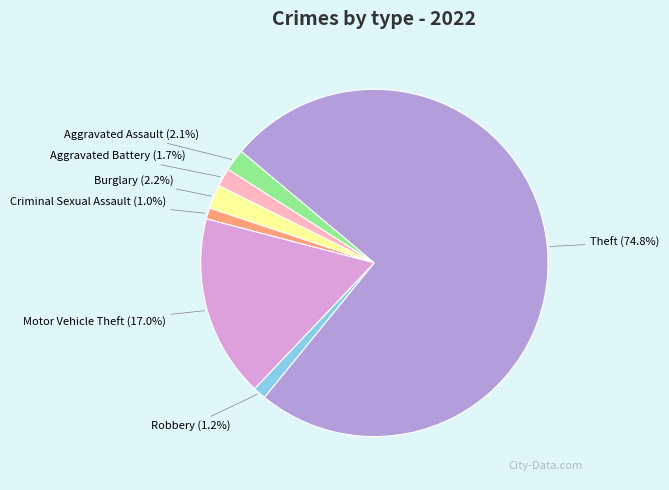

Count the number of slices in the pie.

7